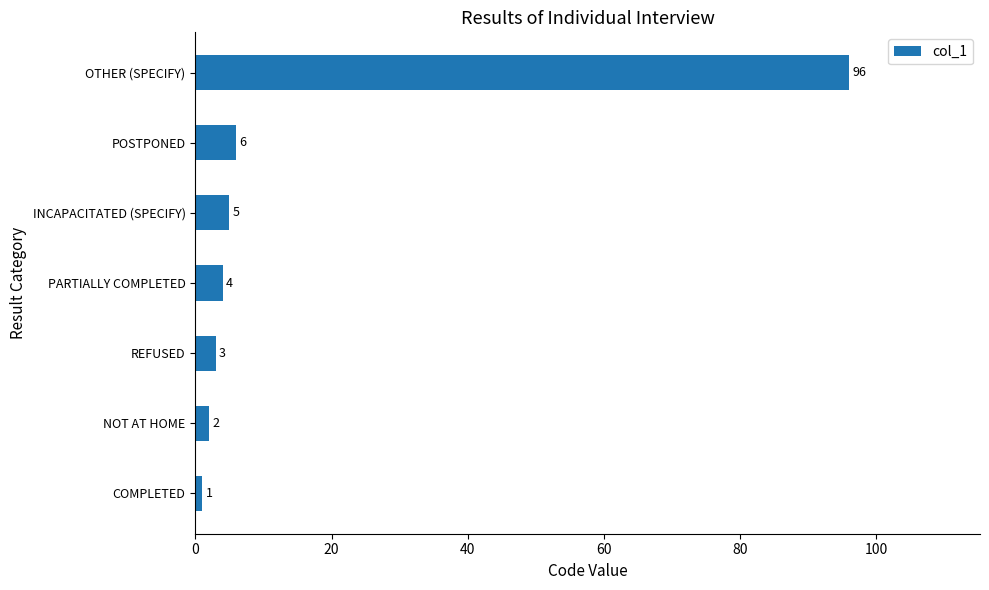

What is the change in value from INCAPACITATED (SPECIFY) to OTHER (SPECIFY)?

+91